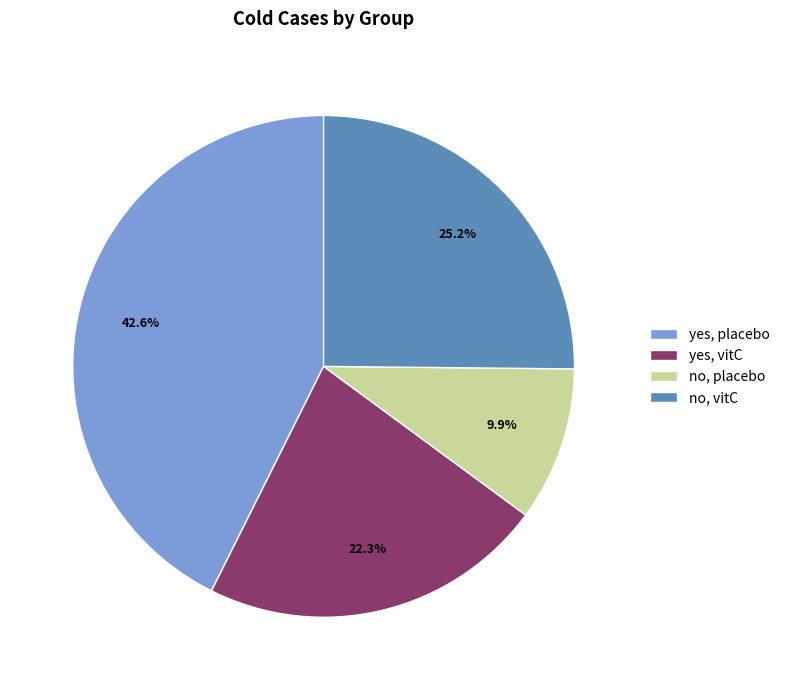

Is no, placebo the majority of the pie?

No